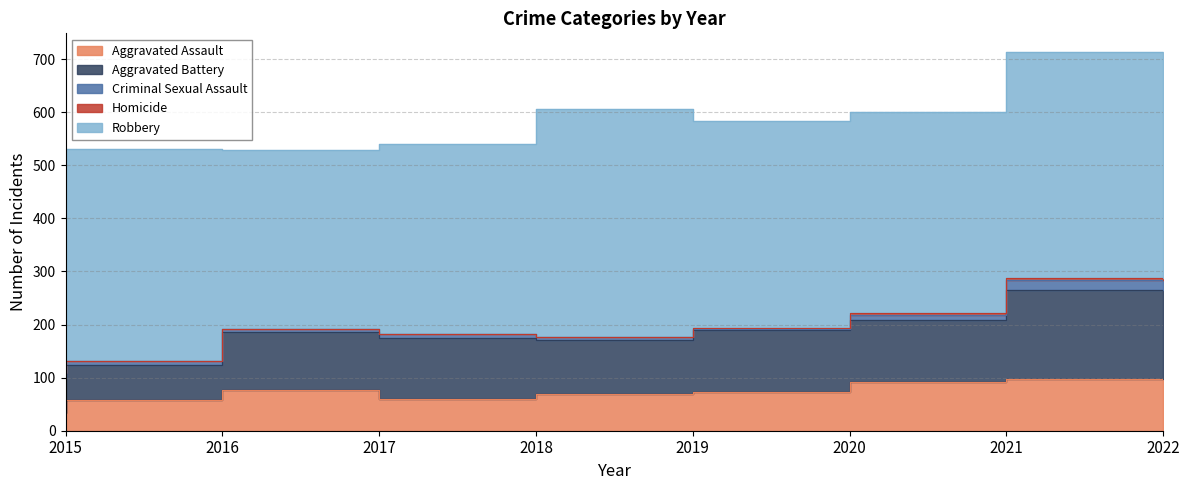

Reading left to right, what are all the values shown in this chart?

Aggravated Assault: 2015=34	2016=57	2017=77	2018=60	2019=69	2020=73	2021=92	2022=98
Aggravated Battery: 2015=65	2016=67	2017=109	2018=114	2019=102	2020=117	2021=116	2022=168
Criminal Sexual Assault: 2015=10	2016=7	2017=5	2018=8	2019=5	2020=2	2021=10	2022=18
Homicide: 2015=0	2016=1	2017=1	2018=1	2019=1	2020=2	2021=4	2022=4
Robbery: 2015=314	2016=398	2017=336	2018=357	2019=429	2020=390	2021=378	2022=425